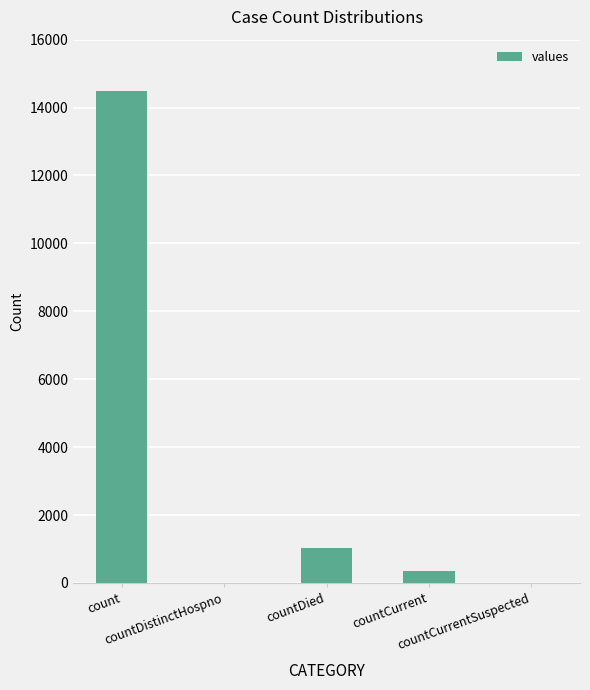

What is the greatest value displayed?

14488